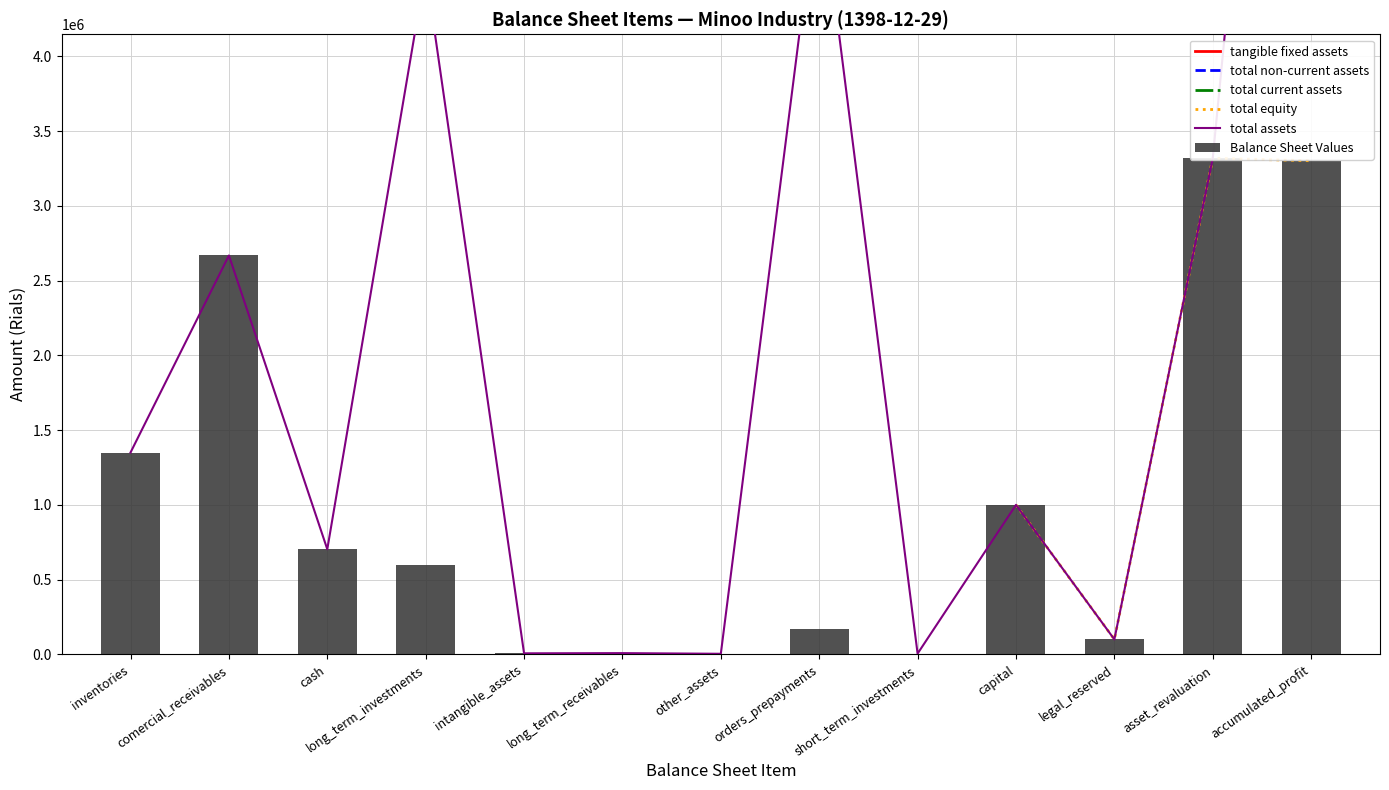

What is the label of the 2nd bar from the left?

comercial_receivables